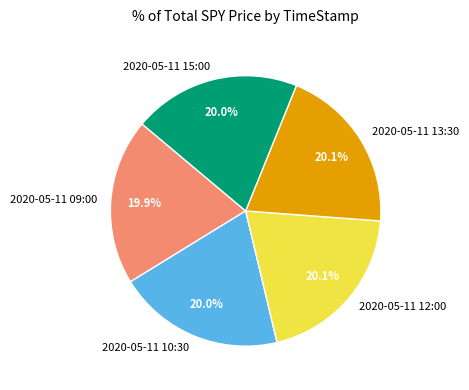

Does 2020-05-11 12:00 represent more than half of the total?

No